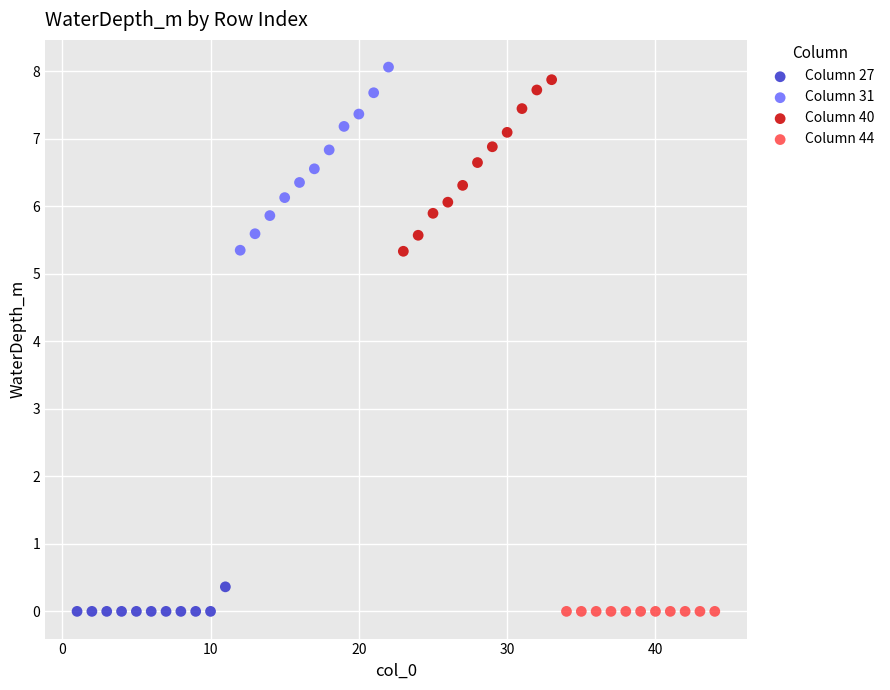

What are all the series names shown in the legend?

Column 27, Column 31, Column 40, Column 44